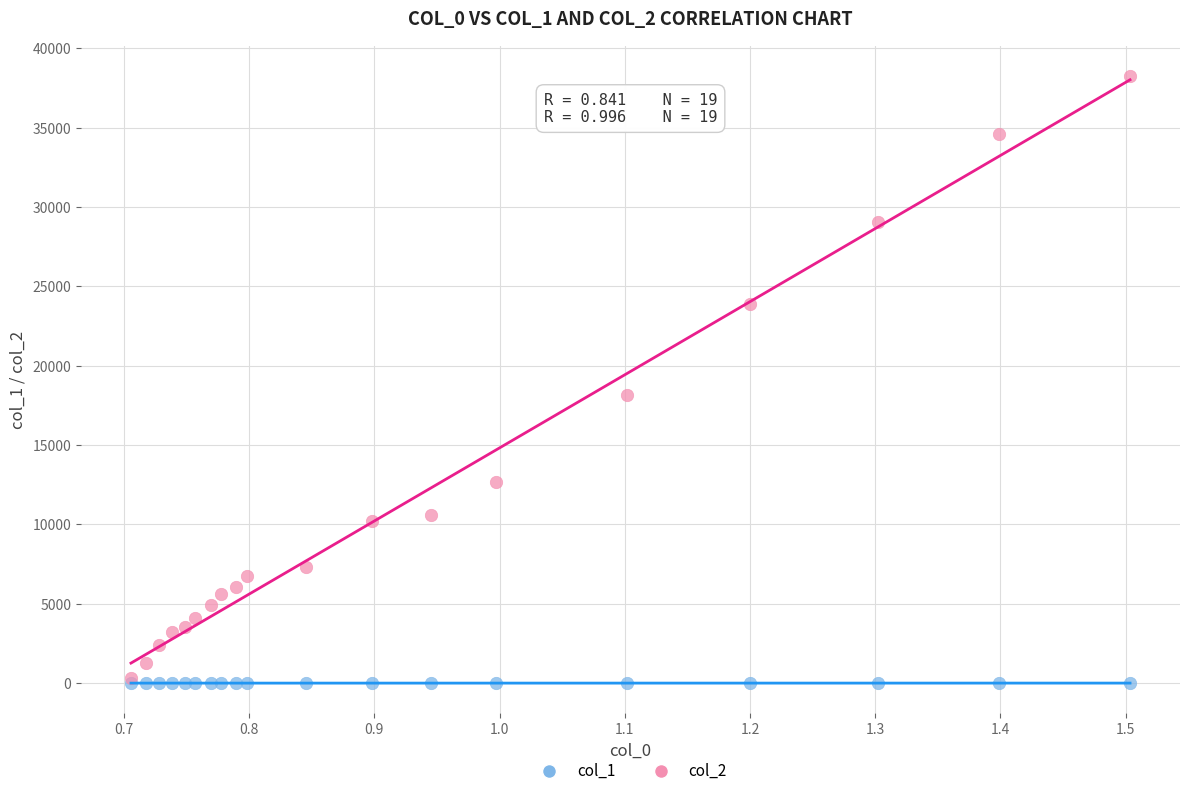

Across all series, what Y value is closest to 19133?

18128.8